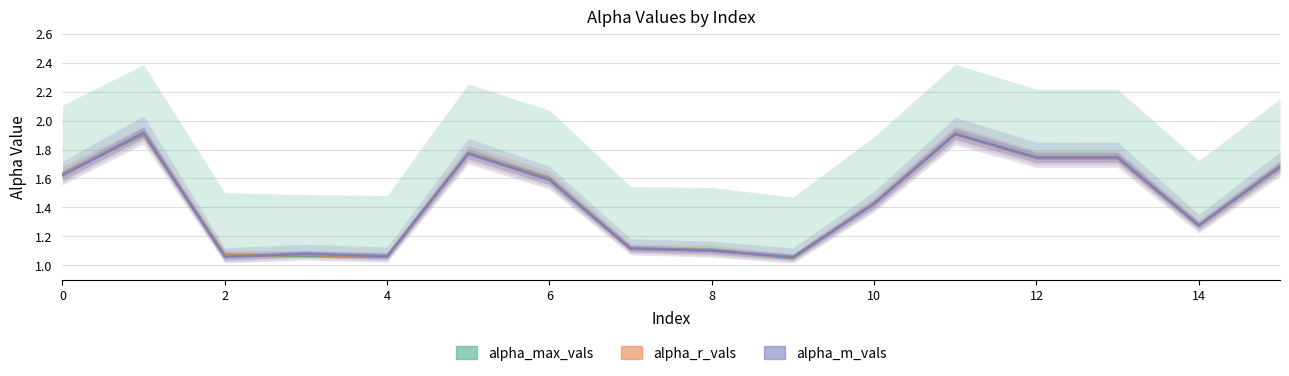

The alpha_max_vals series shows 3.1 at 10. True or false?

False